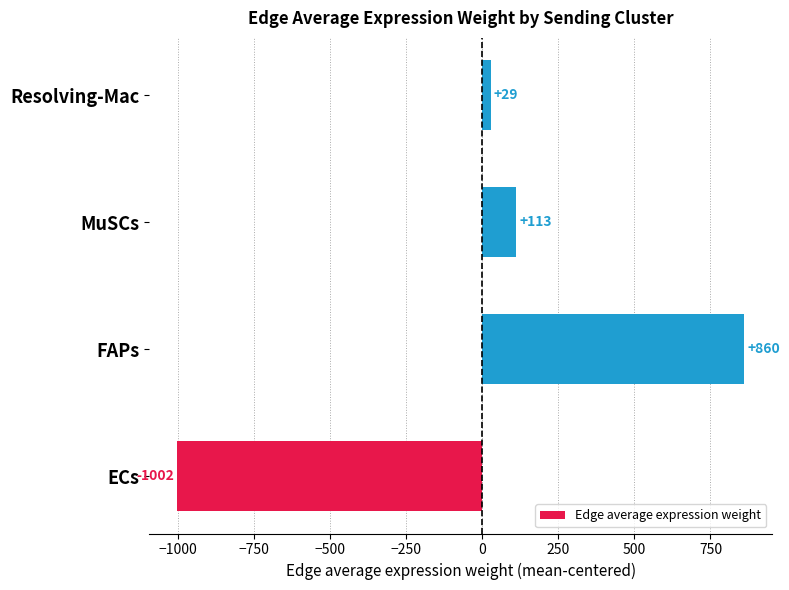

At which category does the chart reach its minimum across all series?

ECs